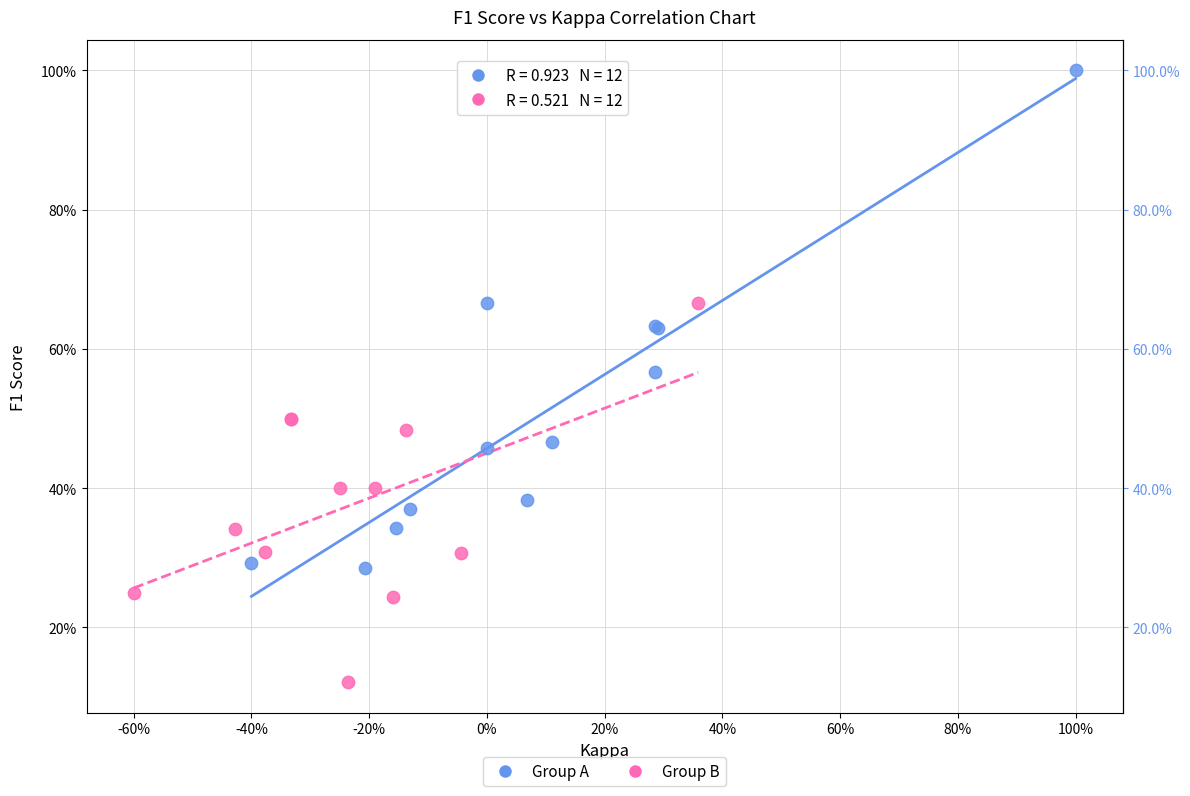

Which series has the largest Y range (max minus min)?

Group A